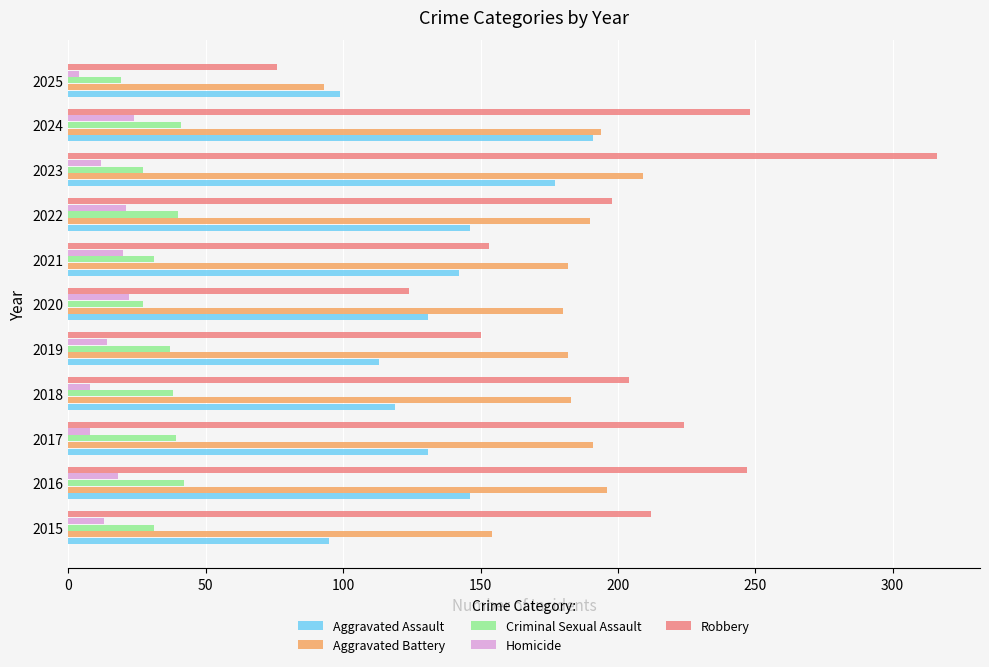

What is the difference between the maximum and minimum values in the Aggravated Battery series?

116